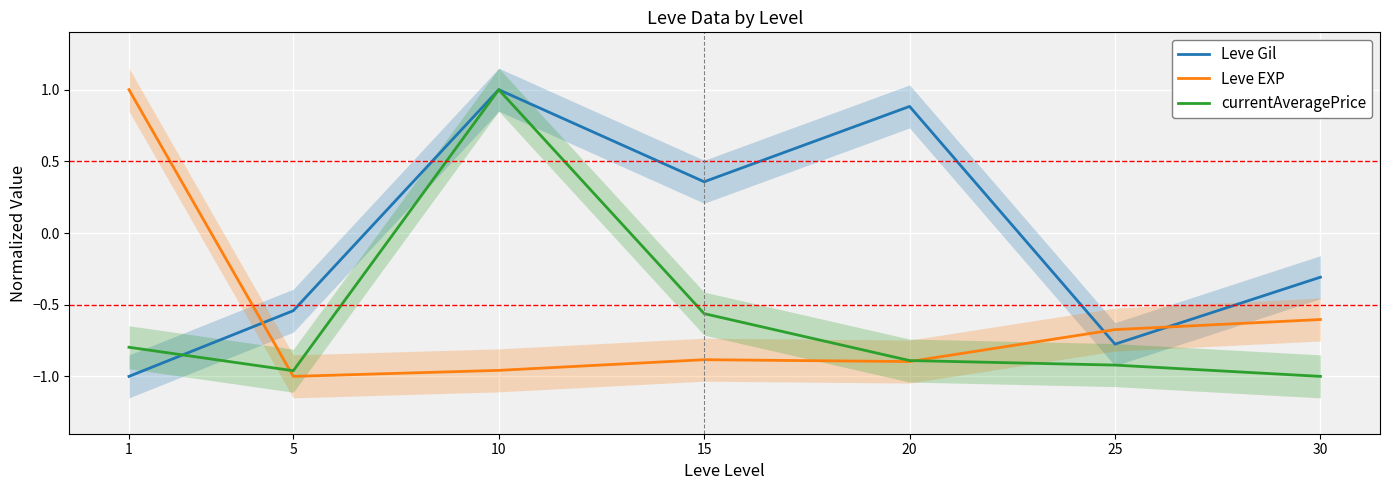

How many values in Leve Gil are above zero?

3